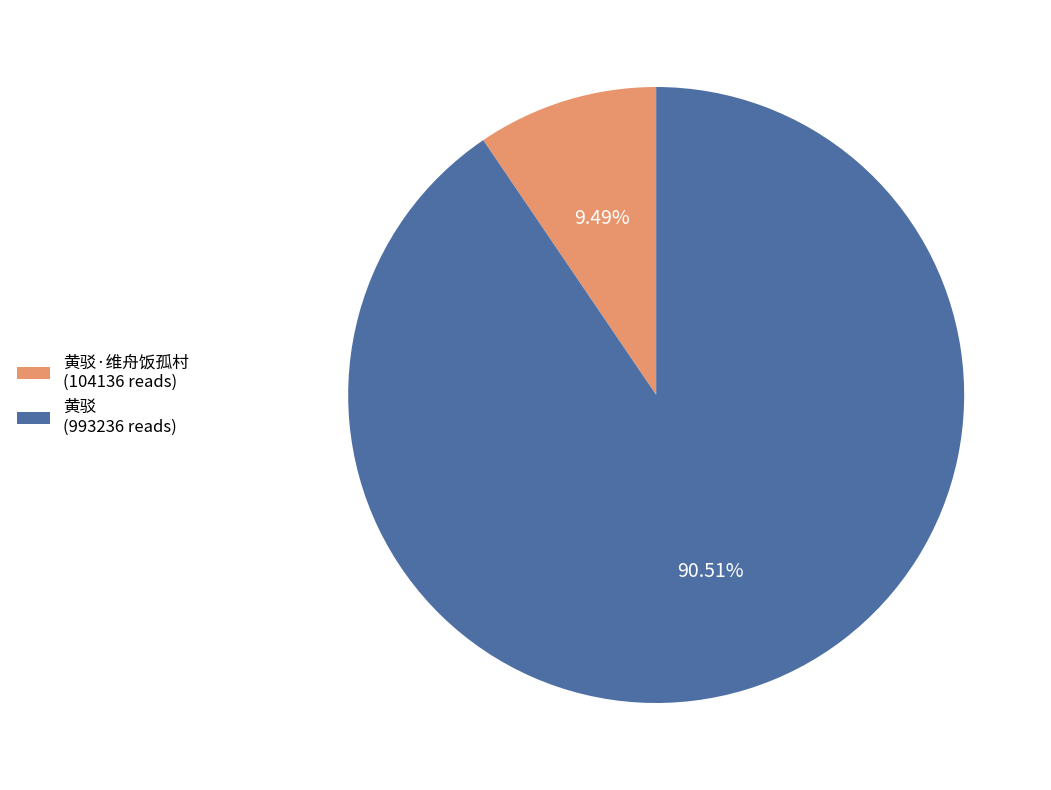

Approximately how many times larger is the value at 黄驳 (993236 reads) compared to 黄驳·维舟饭孤村 (104136 reads)?

9.5